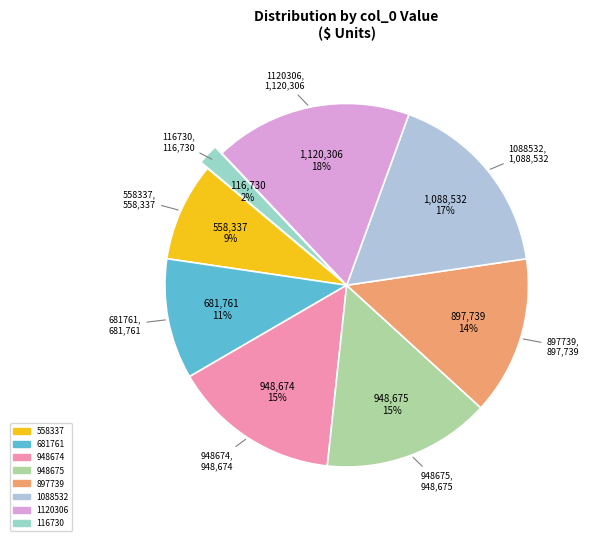

True or false: 116730 accounts for 13% of the total.

False